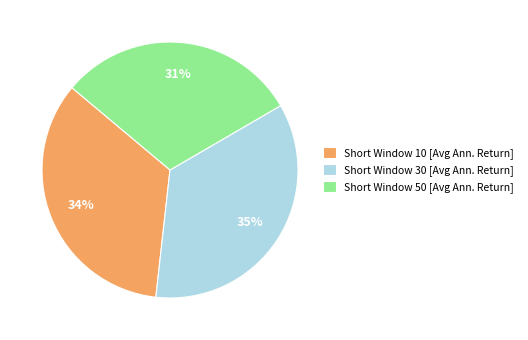

Which slice is the largest?

Short Window 30 [Avg Ann. Return]